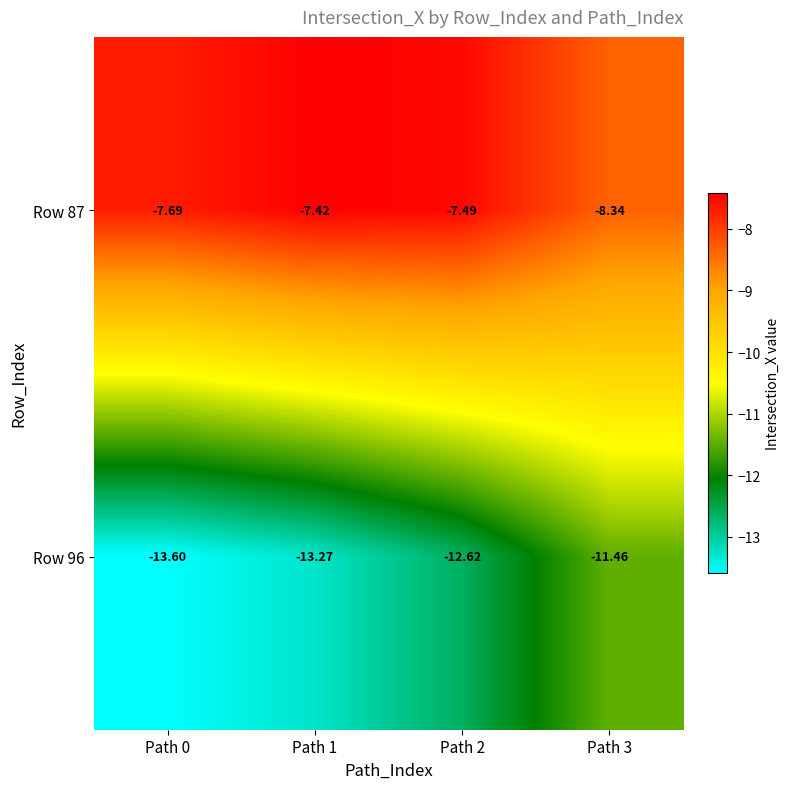

Is the value of Row 96 at Path 3 greater than the value of Row 87 at Path 2?

No